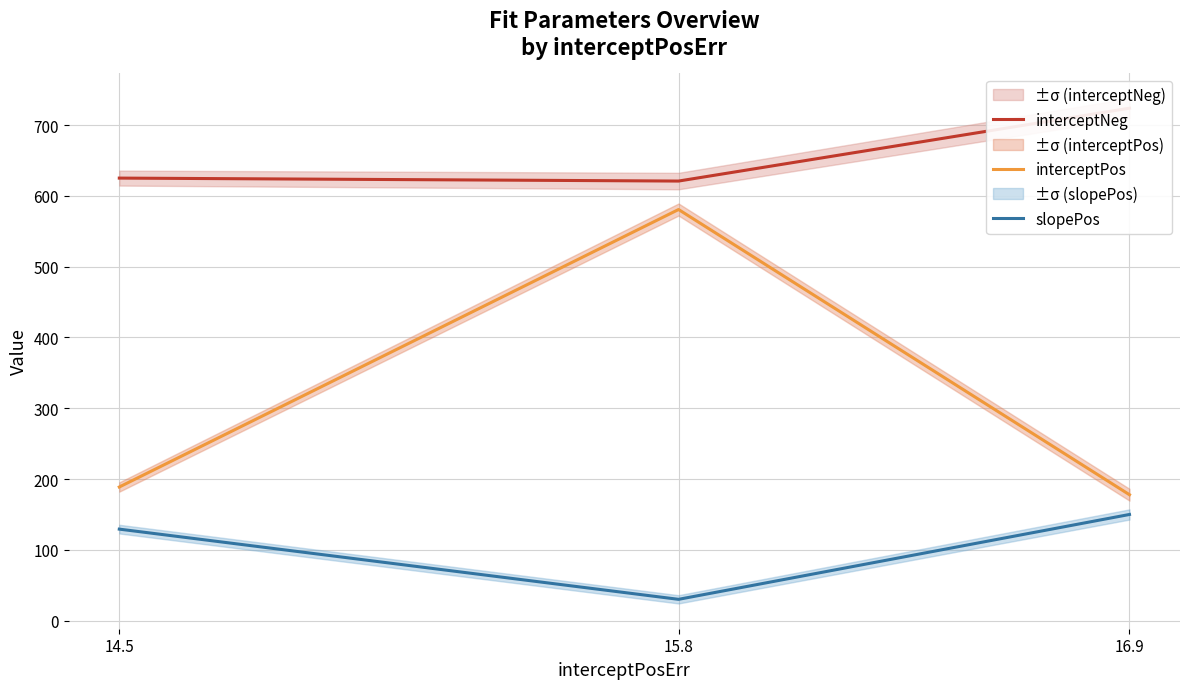

How many data points in slopePos are less than 129?

1